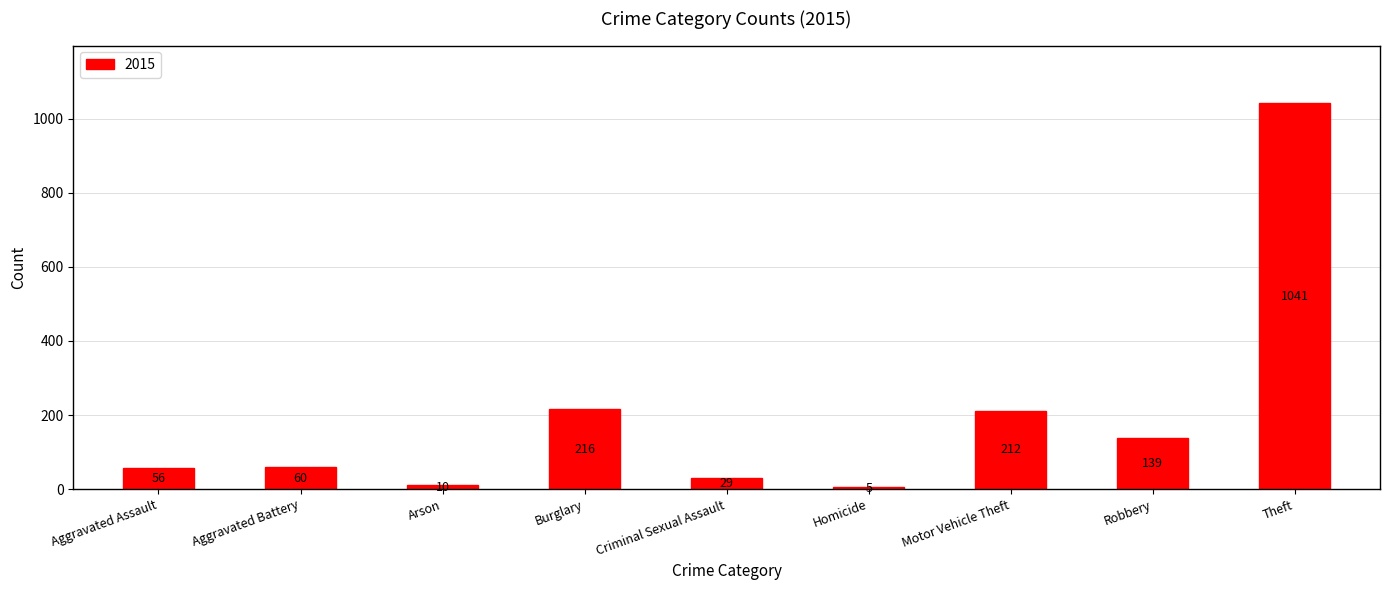

What is the approximate value at Aggravated Battery?

60